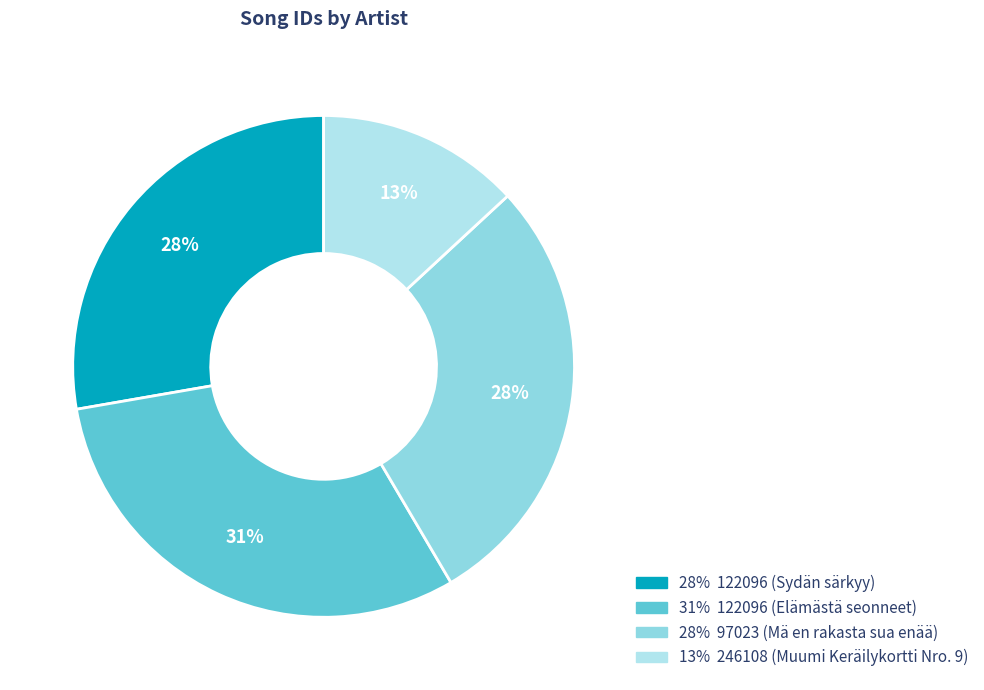

How many segments does this pie chart have?

4